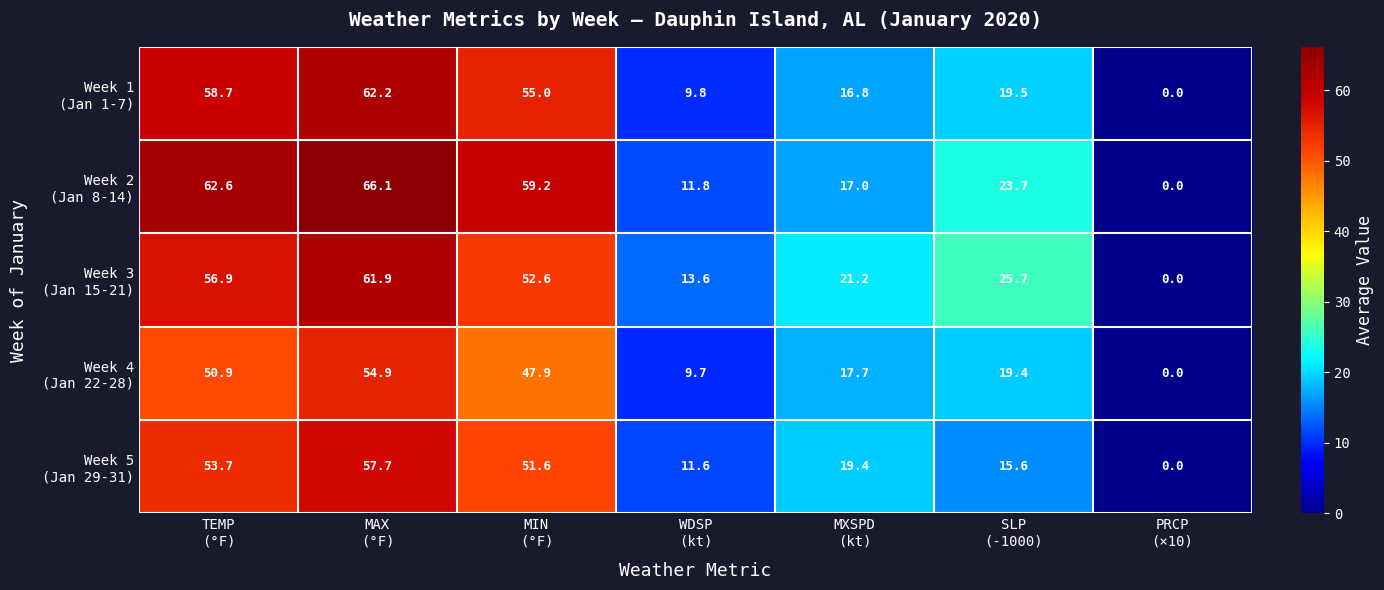

At how many categories does at least one series exceed 28?

3